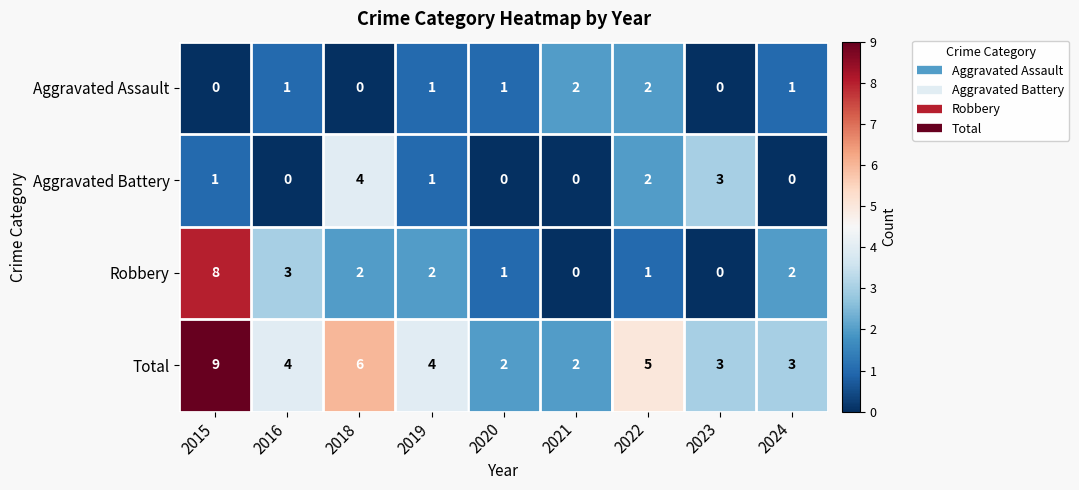

What is the sum of the Robbery values at 2018 and 2019?

4